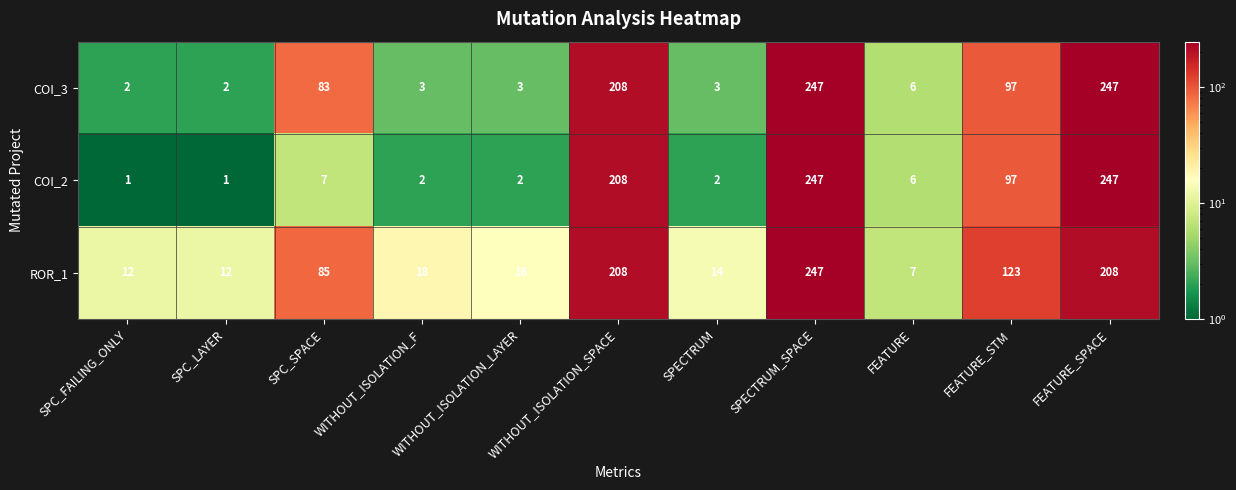

What is the smallest value displayed?

1